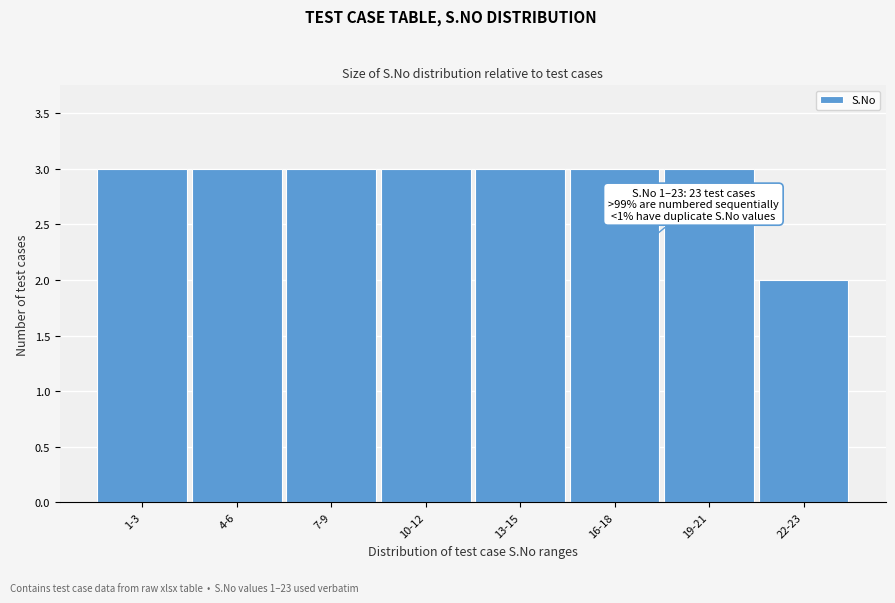

Reading left to right, list all the values displayed in this chart.

3	3	3	3	3	3	3	2